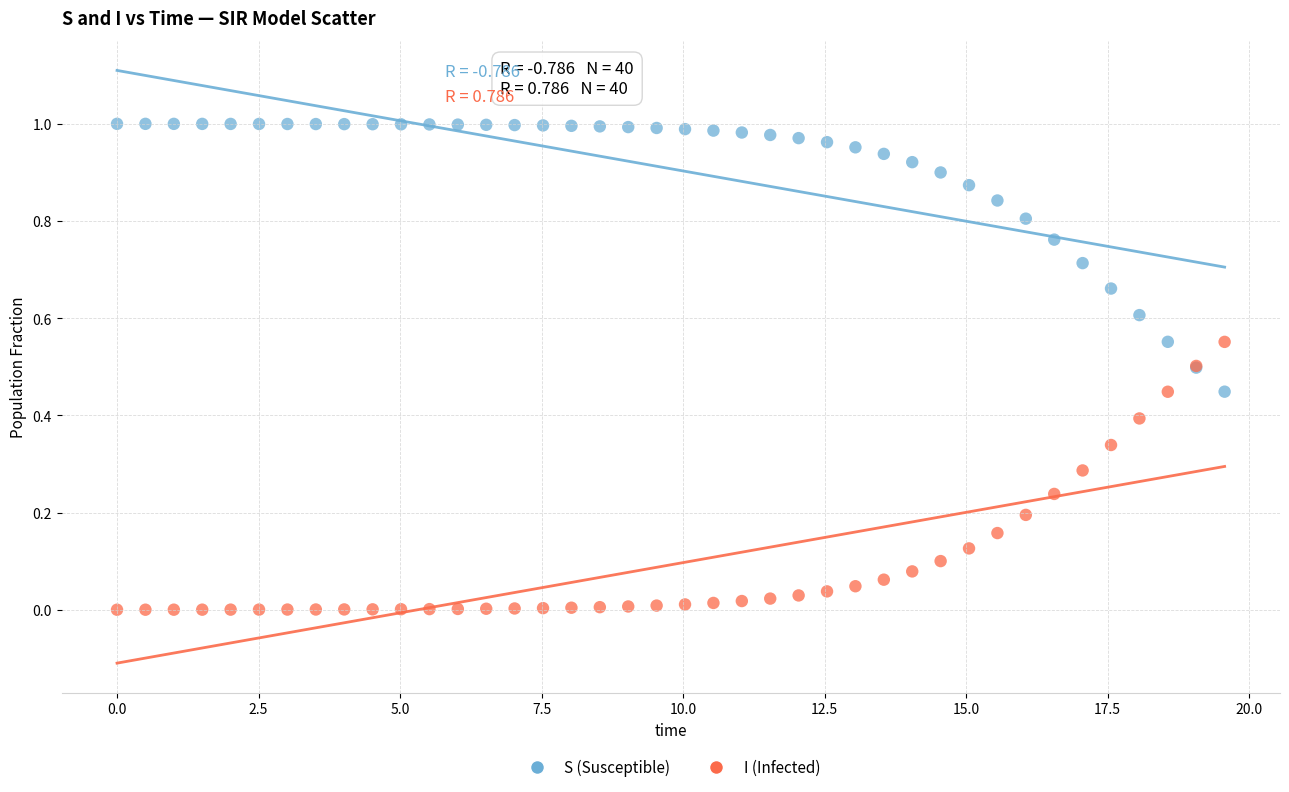

Which series reaches the maximum Y coordinate?

S (Susceptible)